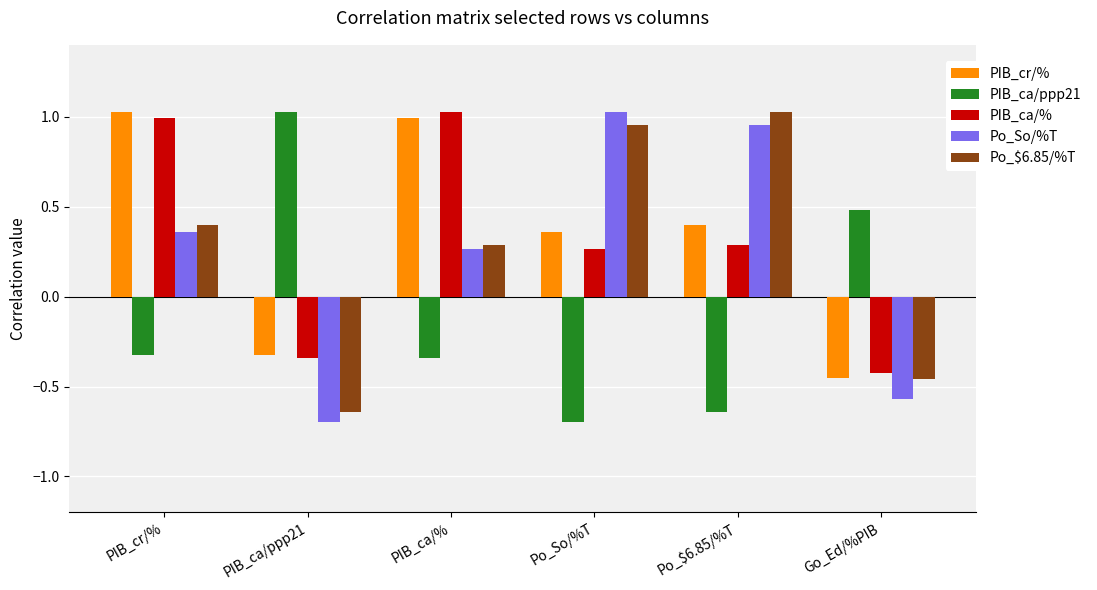

Where does the Po_$6.85/%T series first go above 0?

PIB_cr/%